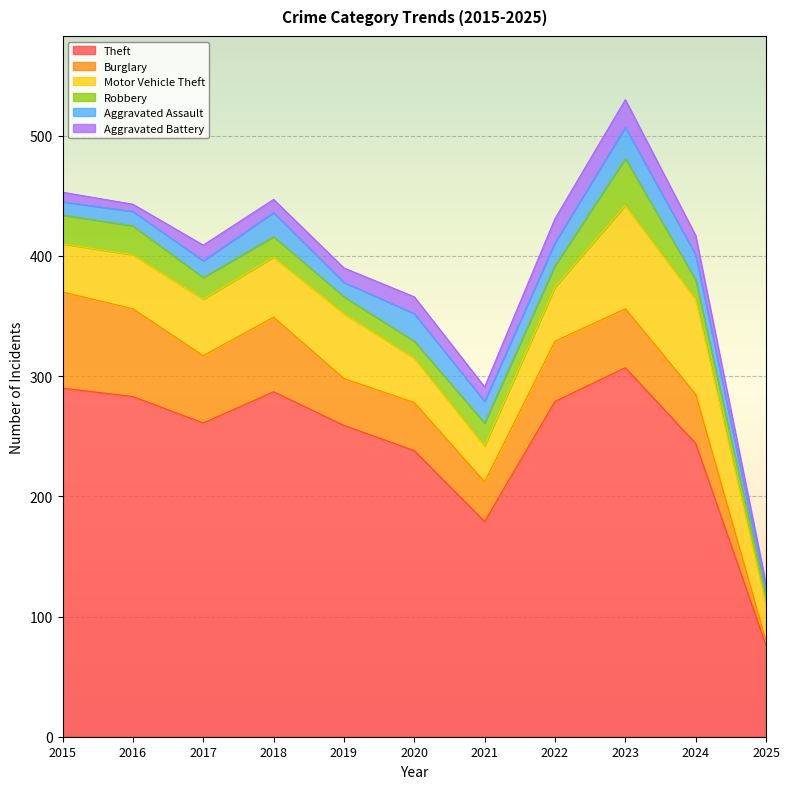

Reading right to left, extract all data points from this chart.

Theft: 2025=76	2024=244	2023=307	2022=279	2021=179	2020=238	2019=259	2018=287	2017=261	2016=283	2015=290
Burglary: 2025=4	2024=41	2023=49	2022=50	2021=33	2020=40	2019=39	2018=62	2017=56	2016=73	2015=80
Motor Vehicle Theft: 2025=29	2024=79	2023=86	2022=45	2021=30	2020=37	2019=54	2018=50	2017=47	2016=45	2015=40
Robbery: 2025=8	2024=16	2023=39	2022=18	2021=19	2020=14	2019=14	2018=17	2017=18	2016=24	2015=24
Aggravated Assault: 2025=5	2024=21	2023=26	2022=19	2021=18	2020=23	2019=12	2018=20	2017=14	2016=12	2015=11
Aggravated Battery: 2025=5	2024=16	2023=23	2022=20	2021=12	2020=14	2019=12	2018=11	2017=13	2016=6	2015=8